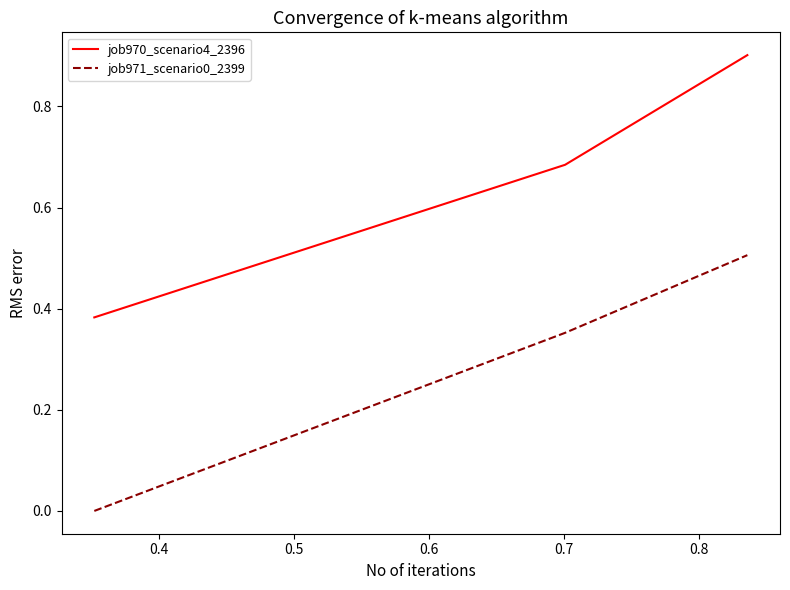

Which series has the largest total across all categories?

job970_scenario4_2396